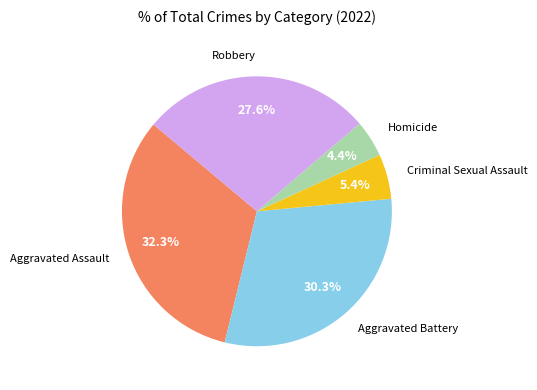

Does any single category account for the majority?

No